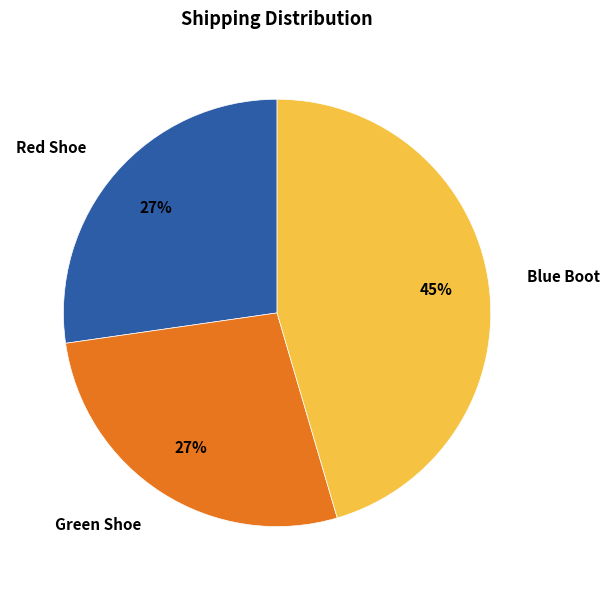

Does Green Shoe represent more than half of the total?

No